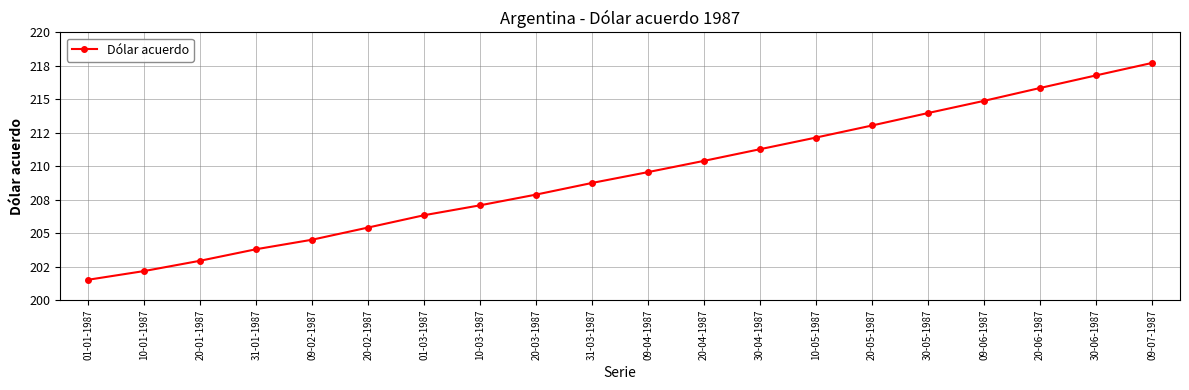

List the labels in order of value, largest first.

09-07-1987, 30-06-1987, 20-06-1987, 09-06-1987, 30-05-1987, 20-05-1987, 10-05-1987, 30-04-1987, 20-04-1987, 09-04-1987, 31-03-1987, 20-03-1987, 10-03-1987, 01-03-1987, 20-02-1987, 09-02-1987, 31-01-1987, 20-01-1987, 10-01-1987, 01-01-1987